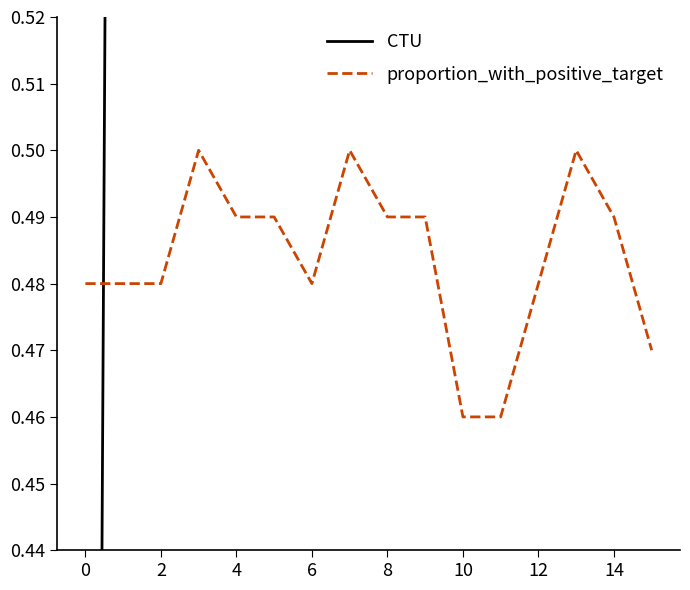

List the series in order of their overall mean, highest first.

CTU, proportion_with_positive_target